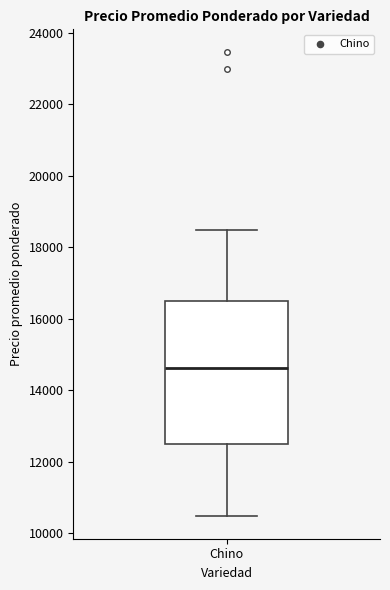

Where is the lower edge of the box for Chino on the y-axis? The values are not printed on the chart, so give them approximately, as read against the axis.

12600